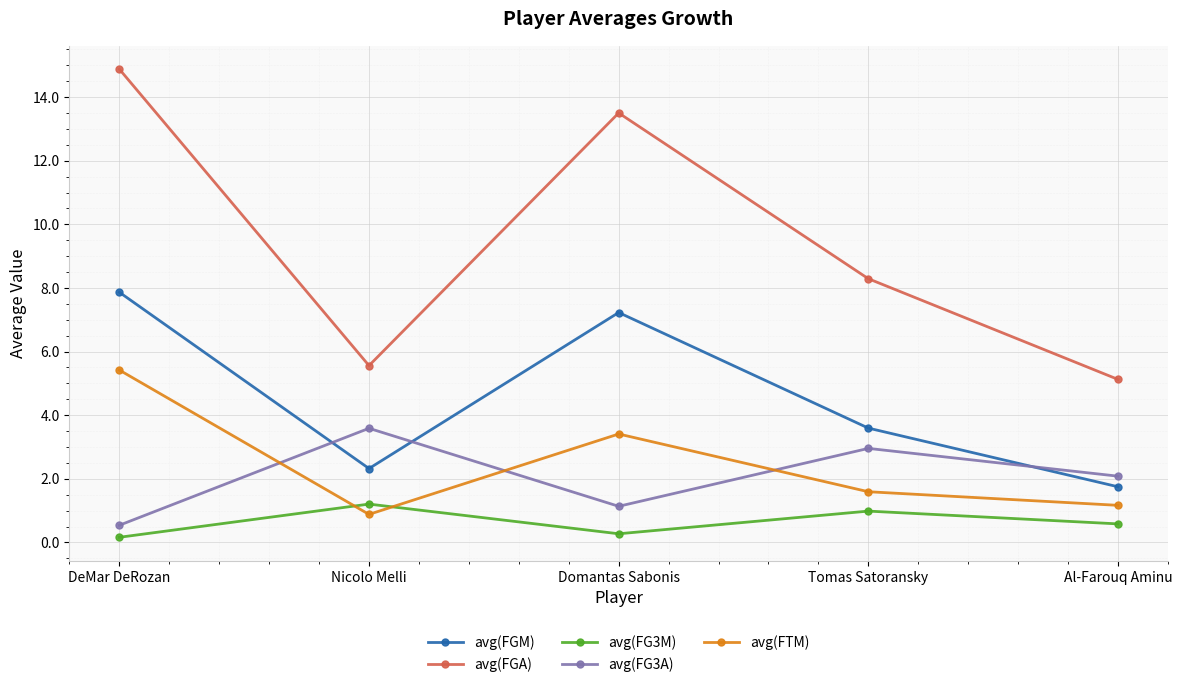

Reading left to right, what are all the values shown in this chart?

avg(FGM): DeMar DeRozan=7.9	Nicolo Melli=2.3	Domantas Sabonis=7.2	Tomas Satoransky=3.6	Al-Farouq Aminu=1.8
avg(FGA): DeMar DeRozan=14.9	Nicolo Melli=5.6	Domantas Sabonis=13.5	Tomas Satoransky=8.3	Al-Farouq Aminu=5.1
avg(FG3M): DeMar DeRozan=0.2	Nicolo Melli=1.2	Domantas Sabonis=0.3	Tomas Satoransky=1.0	Al-Farouq Aminu=0.6
avg(FG3A): DeMar DeRozan=0.5	Nicolo Melli=3.6	Domantas Sabonis=1.1	Tomas Satoransky=3.0	Al-Farouq Aminu=2.1
avg(FTM): DeMar DeRozan=5.4	Nicolo Melli=0.9	Domantas Sabonis=3.4	Tomas Satoransky=1.6	Al-Farouq Aminu=1.2